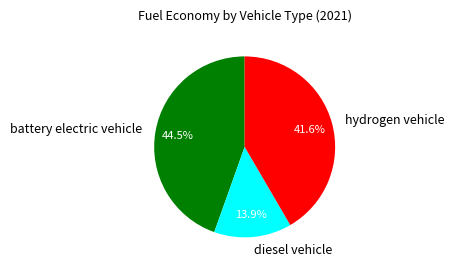

What portion of the pie excludes battery electric vehicle?

55.5%